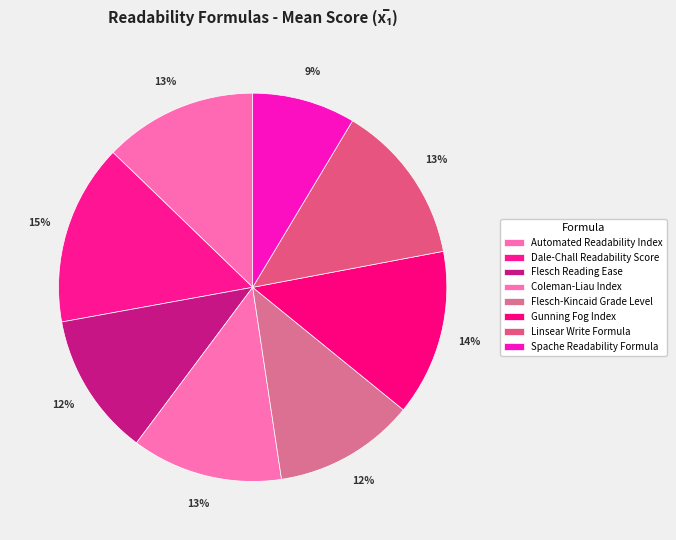

How much of the chart is everything except Automated Readability Index?

87.2%